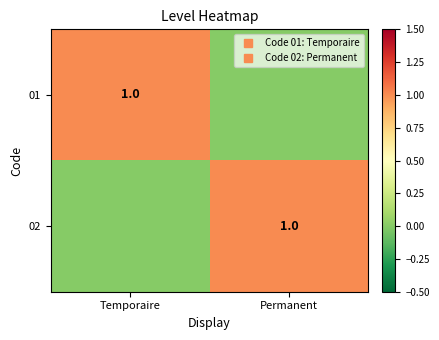

Is it true that 01 equals 0 at Permanent?

True